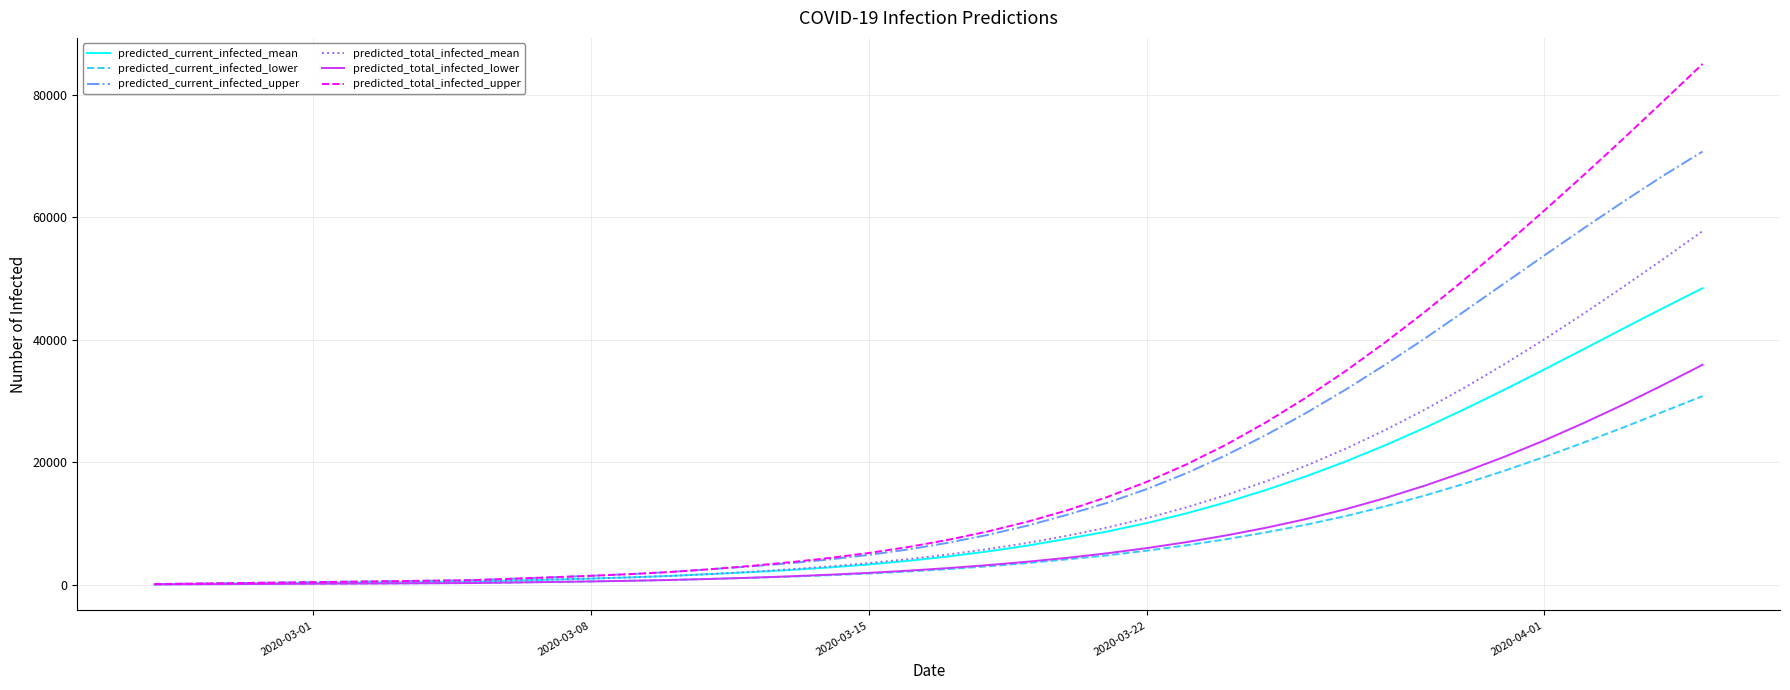

List the series in order of their peak value, lowest first.

predicted_current_infected_lower, predicted_total_infected_lower, predicted_current_infected_mean, predicted_total_infected_mean, predicted_current_infected_upper, predicted_total_infected_upper